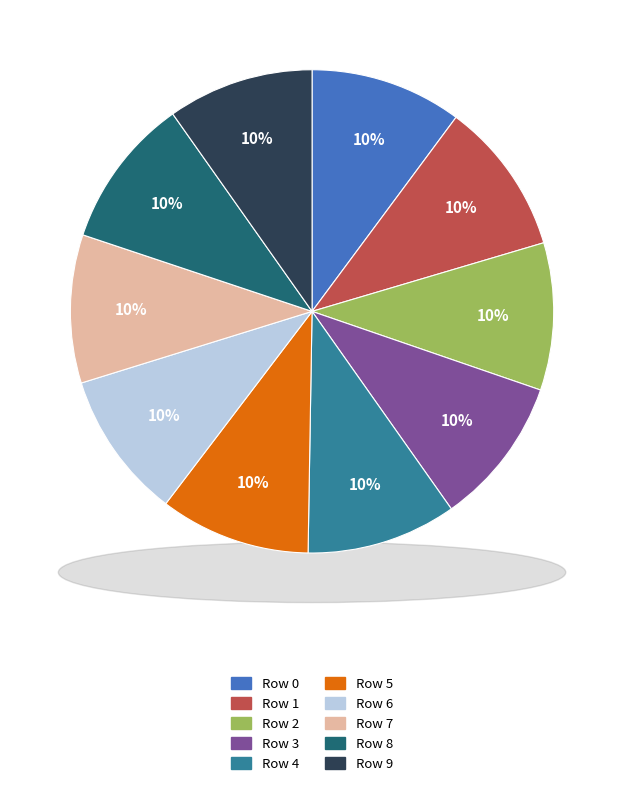

To the nearest percent, what percentage of the pie is 1?

10%